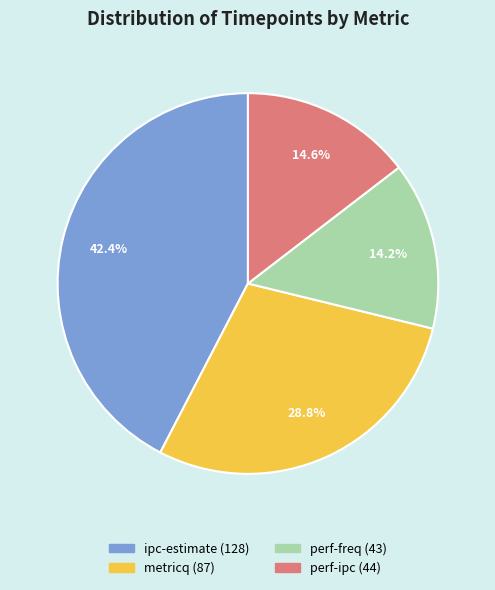

Is perf-ipc the majority of the pie?

No